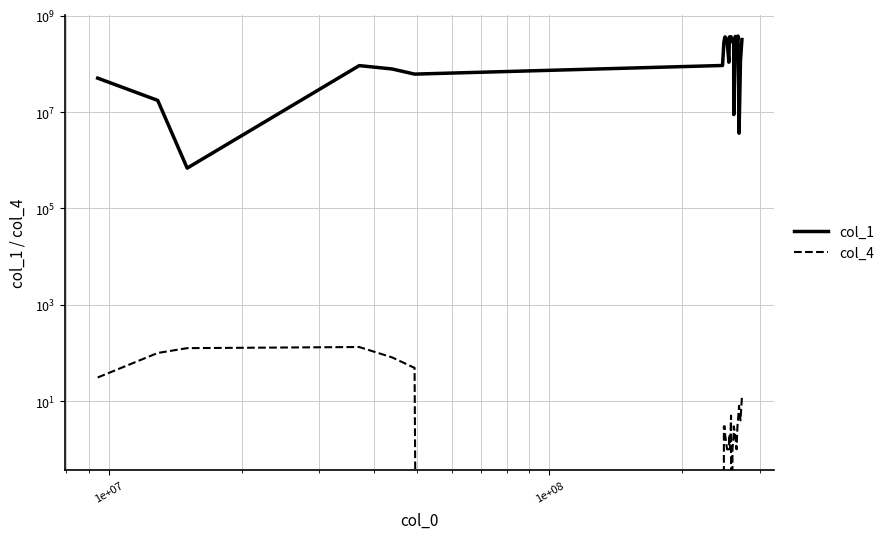

What are all the series names shown in the legend?

col_1, col_4